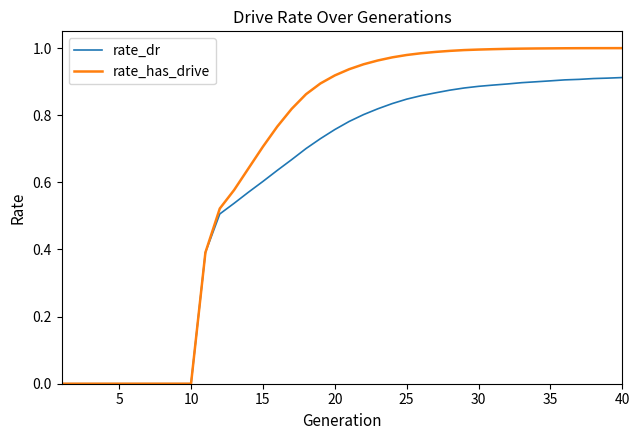

Which series has the widest spread of values?

rate_has_drive